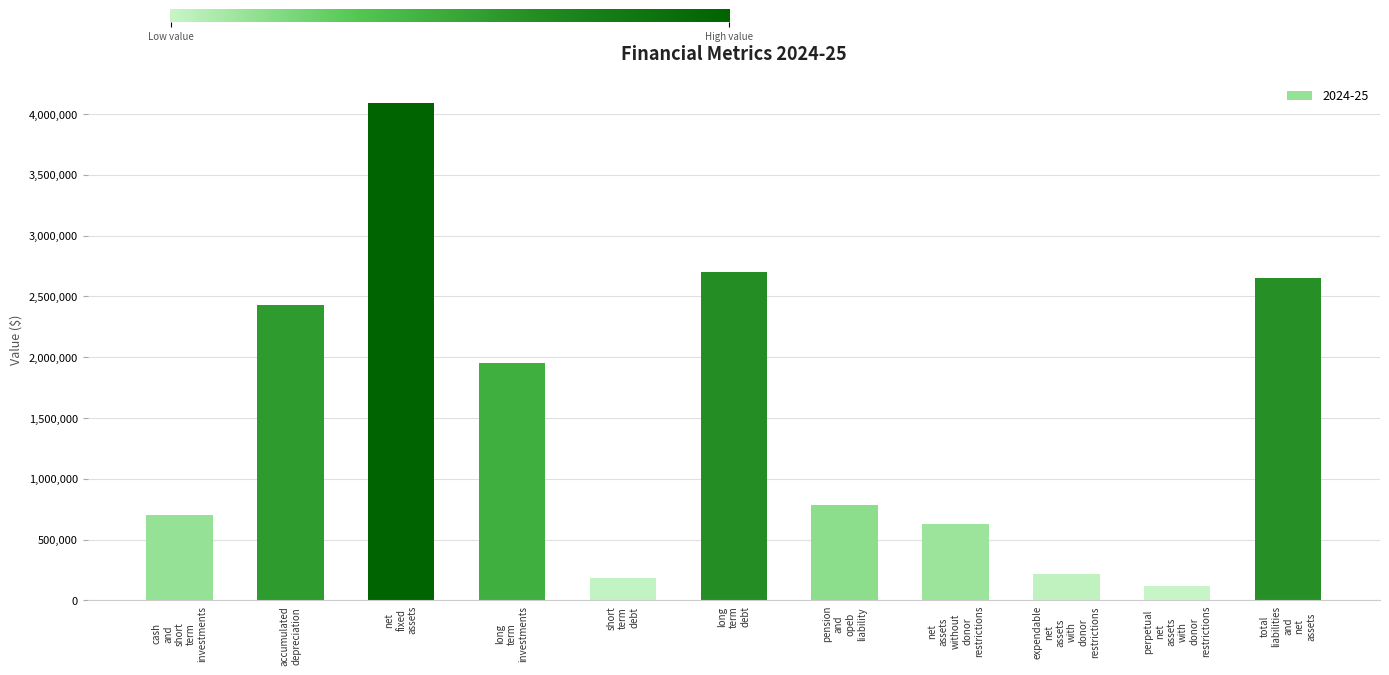

What is the difference between the maximum and minimum values?

3973640